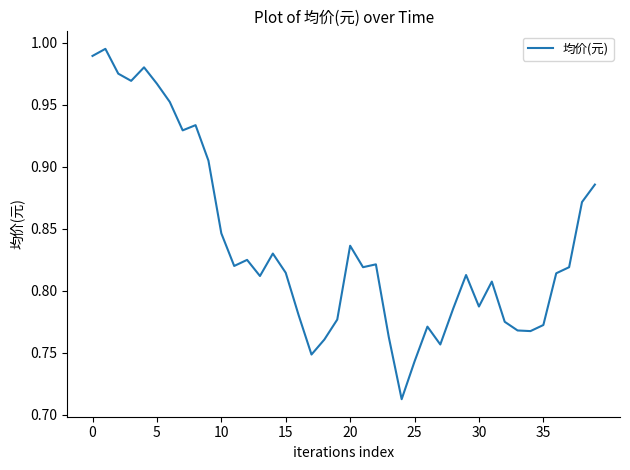

What is the difference between the maximum and minimum values?

0.3